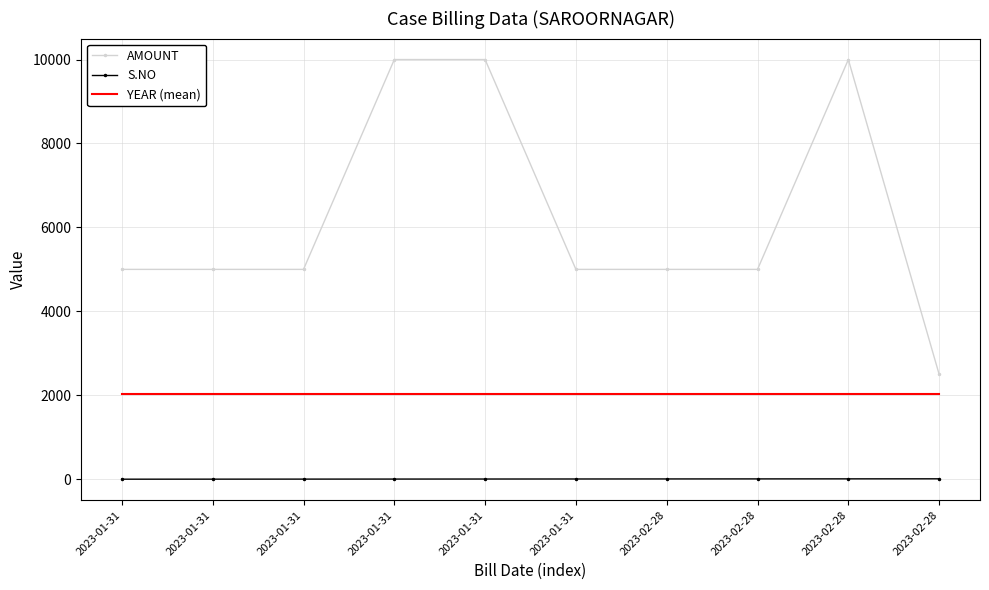

The AMOUNT series shows 10000.0 at 2023-01-31. True or false?

True